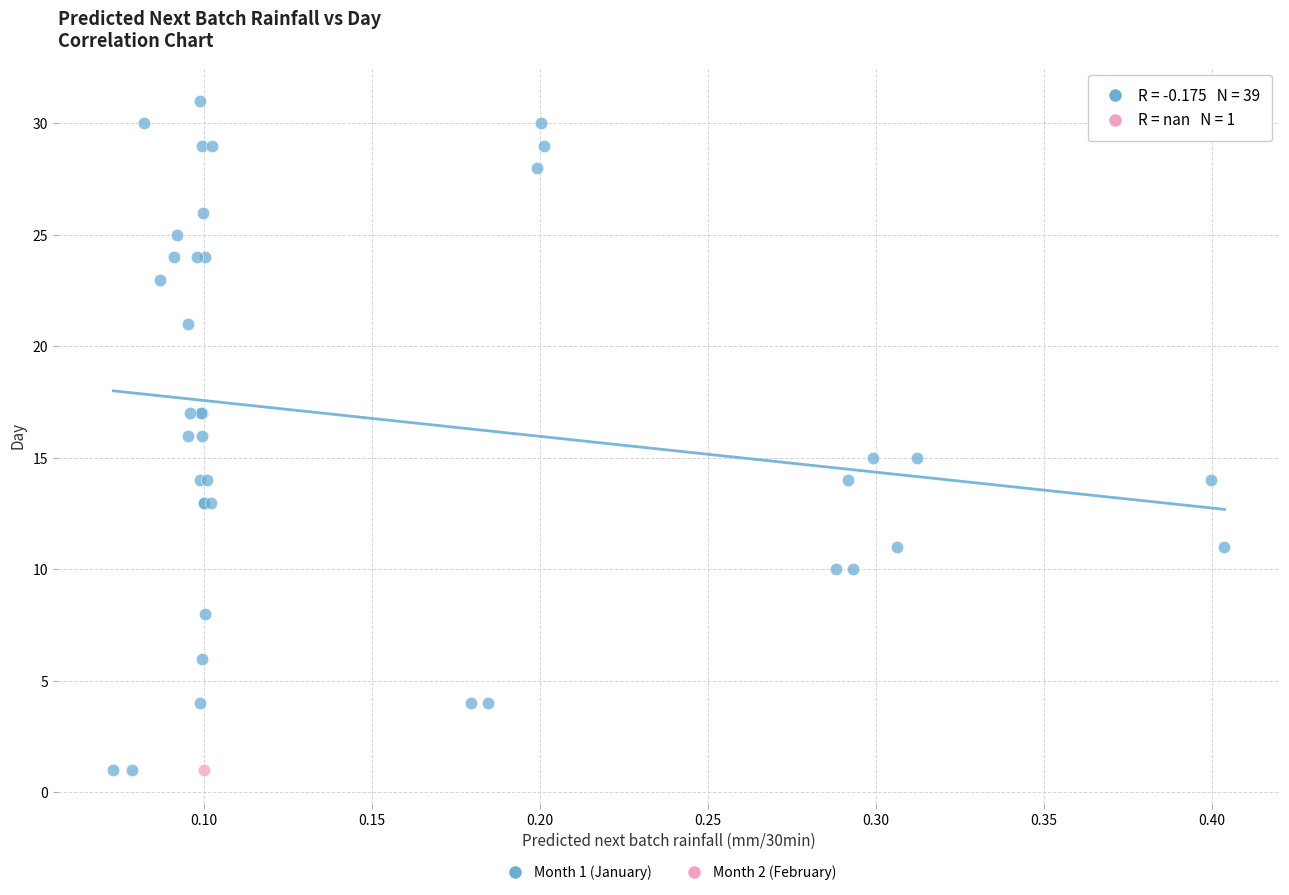

What are all the series names shown in the legend?

Month 1 (January), Month 2 (February)